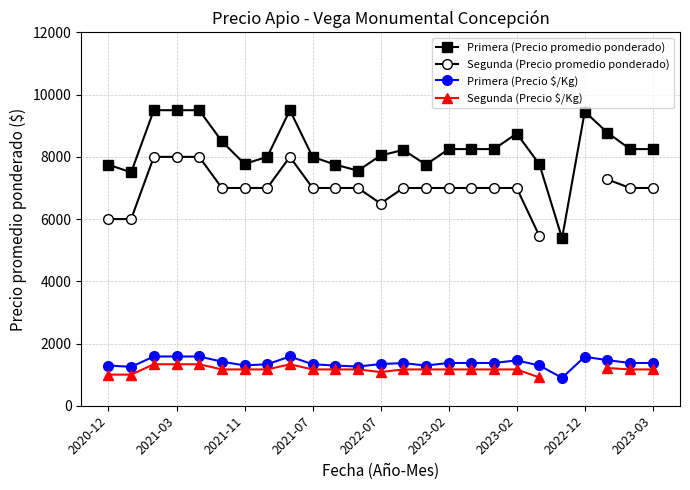

What is the highest value of the Primera (Precio $/Kg) series?

1583